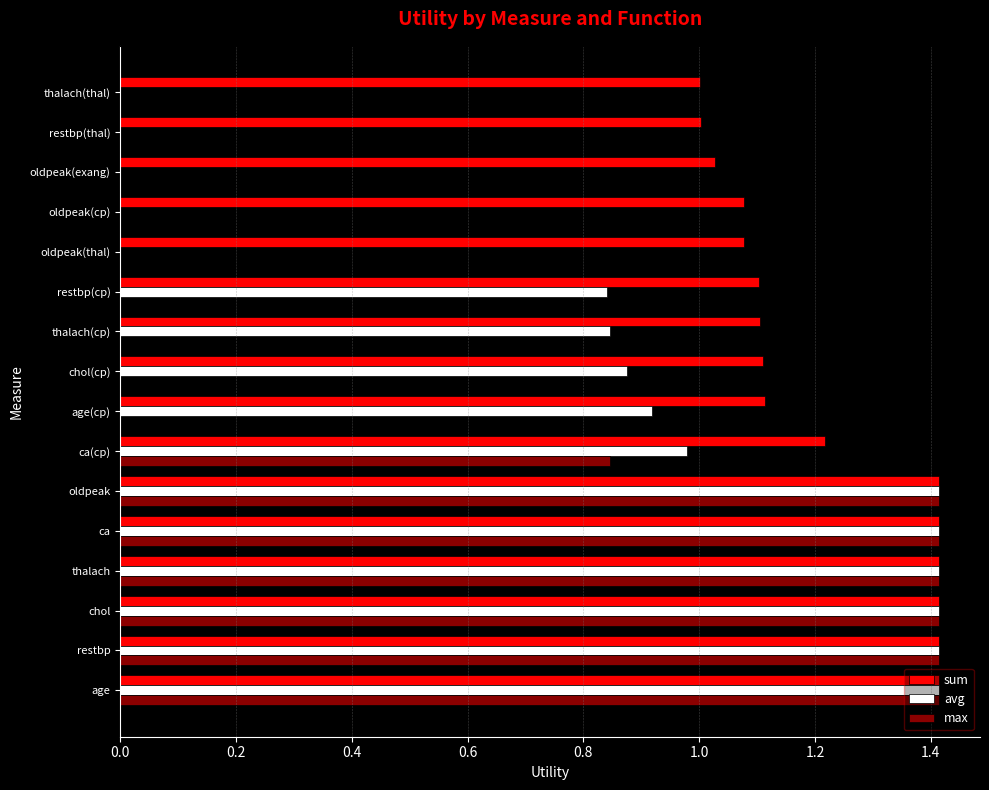

What value does the sum series have at ca?

1.4